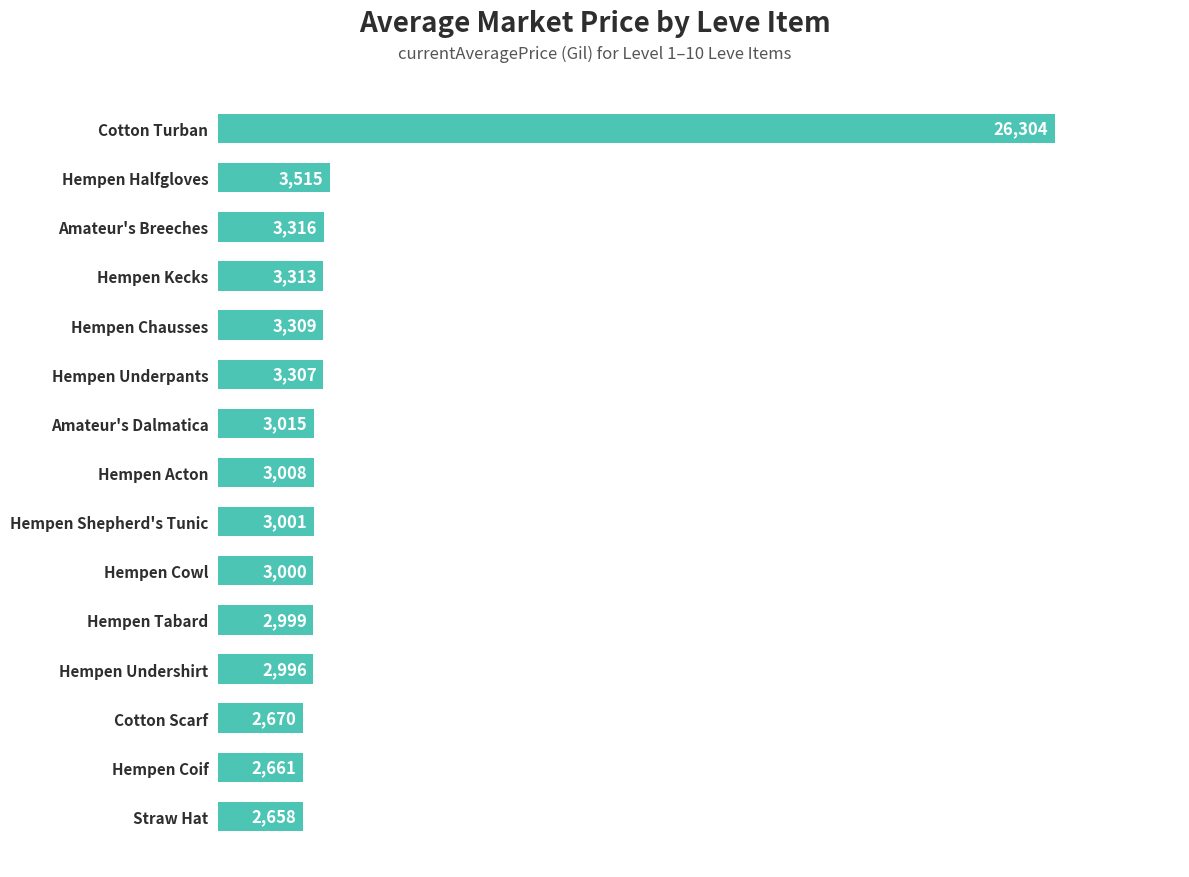

How many bars are there in total?

15